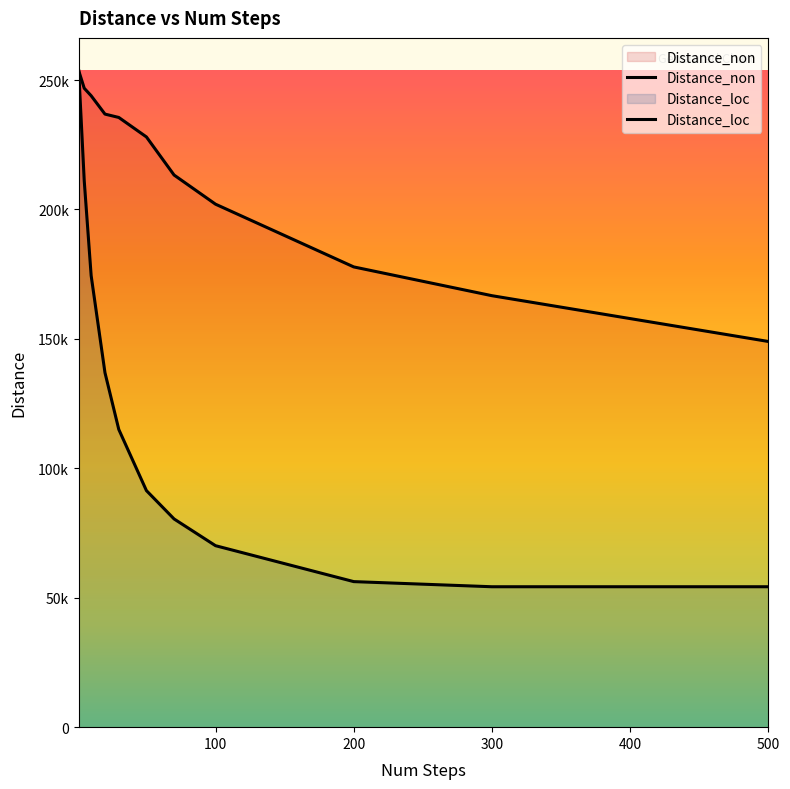

Rank the categories by Distance_loc value from highest to lowest.

1, 5, 10, 20, 30, 50, 70, 100, 200, 500, 300